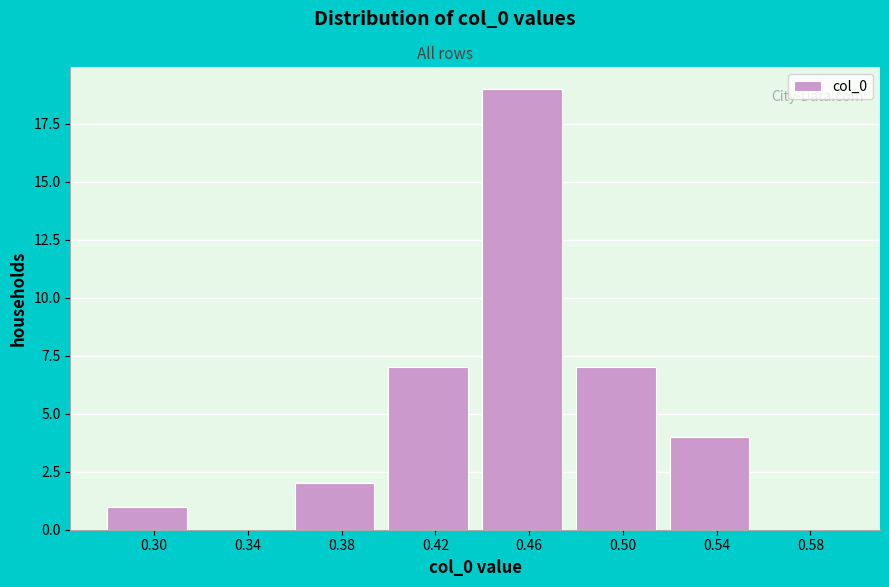

Over which range of the x-axis is the bar tallest?

0.44 to 0.48